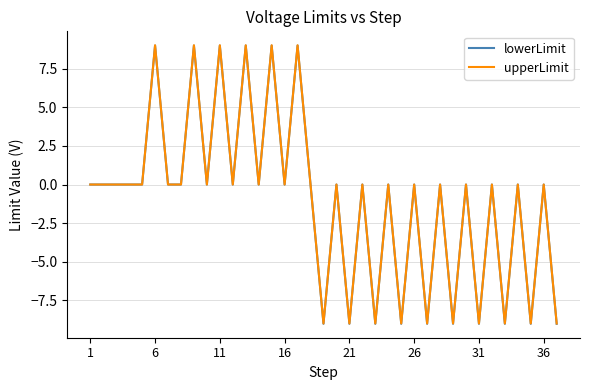

What is the minimum value shown in the chart?

-9.0